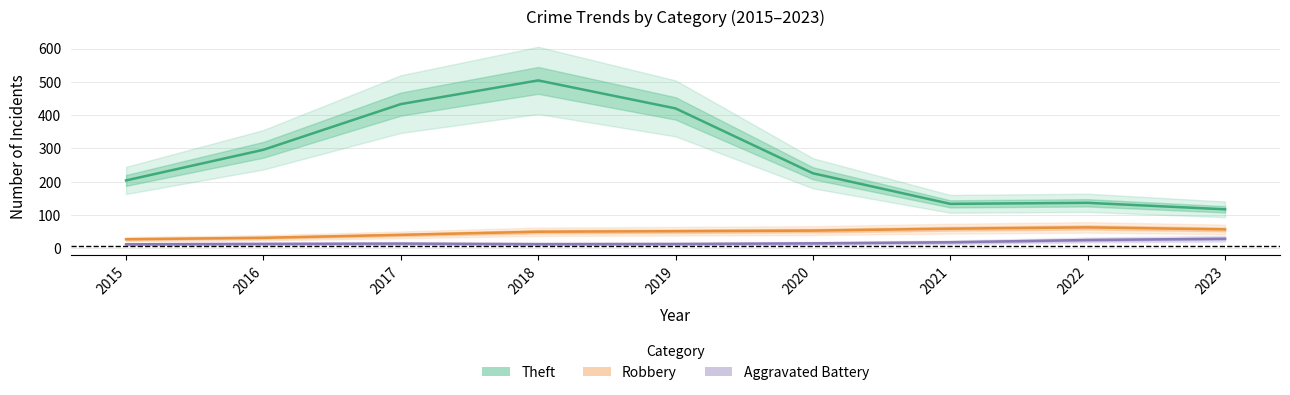

At how many categories does at least one series exceed 244?

4